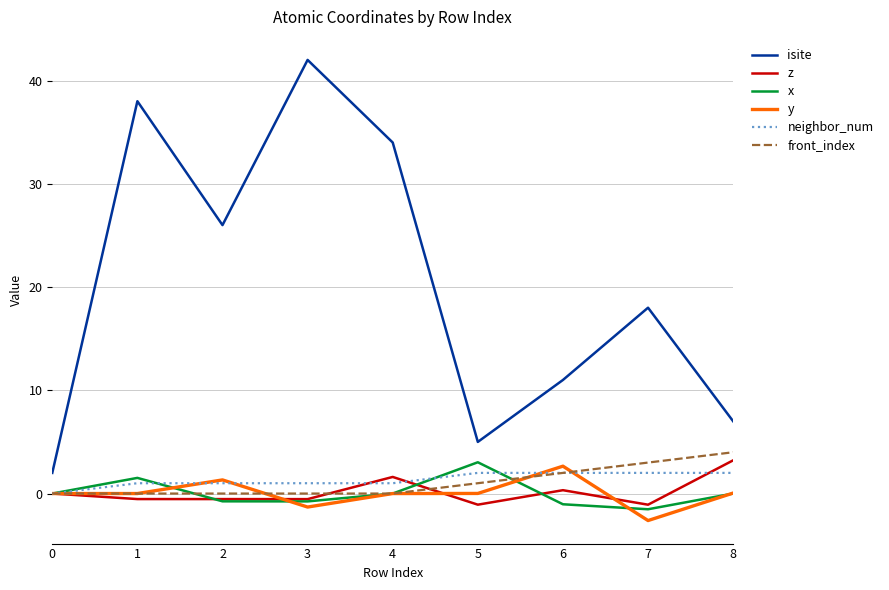

Which series changed the most between 1 and 5?

isite